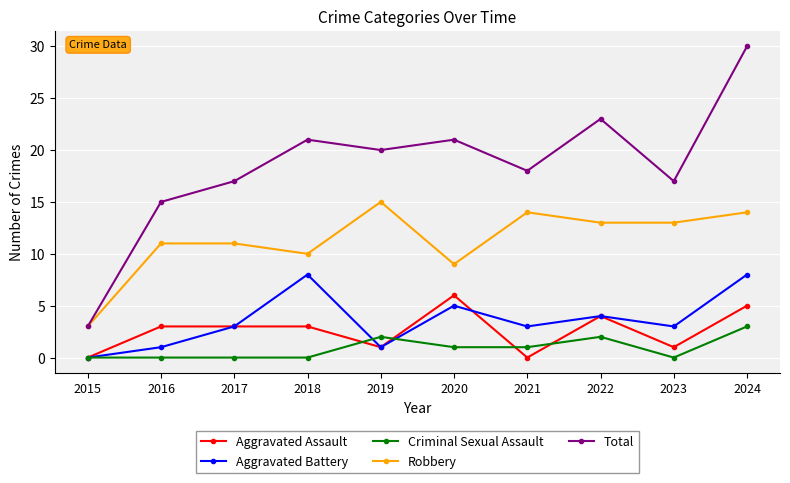

What are all the series names shown in the legend?

Aggravated Assault, Aggravated Battery, Criminal Sexual Assault, Robbery, Total